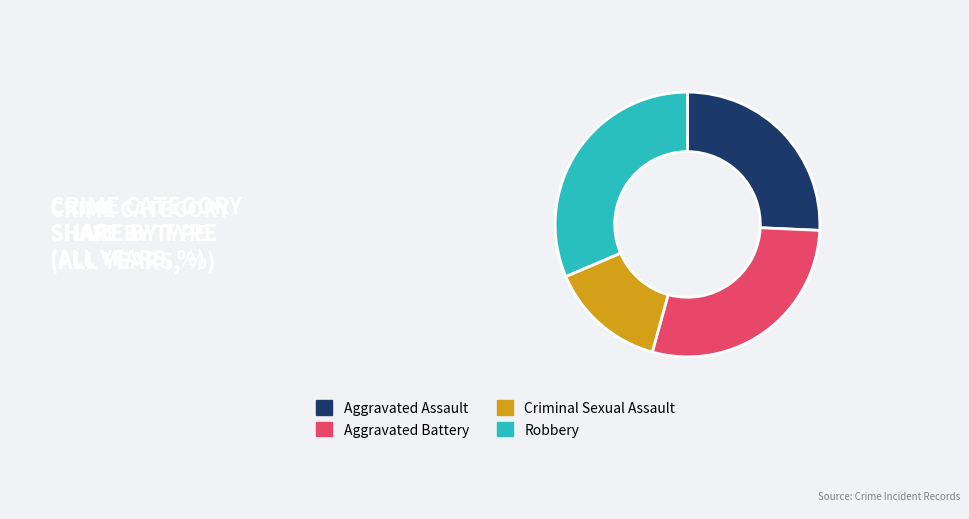

True or false: Aggravated Battery accounts for 29% of the total.

True